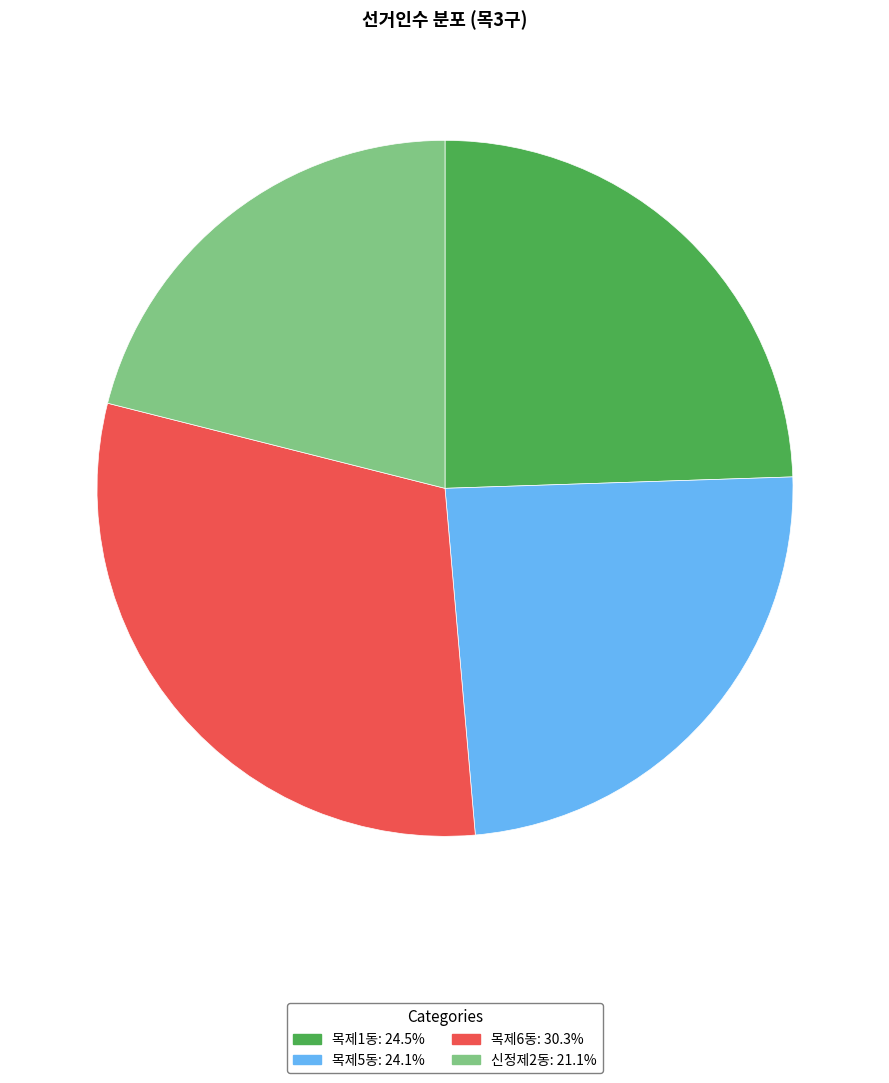

Which slice is the largest?

목제6동